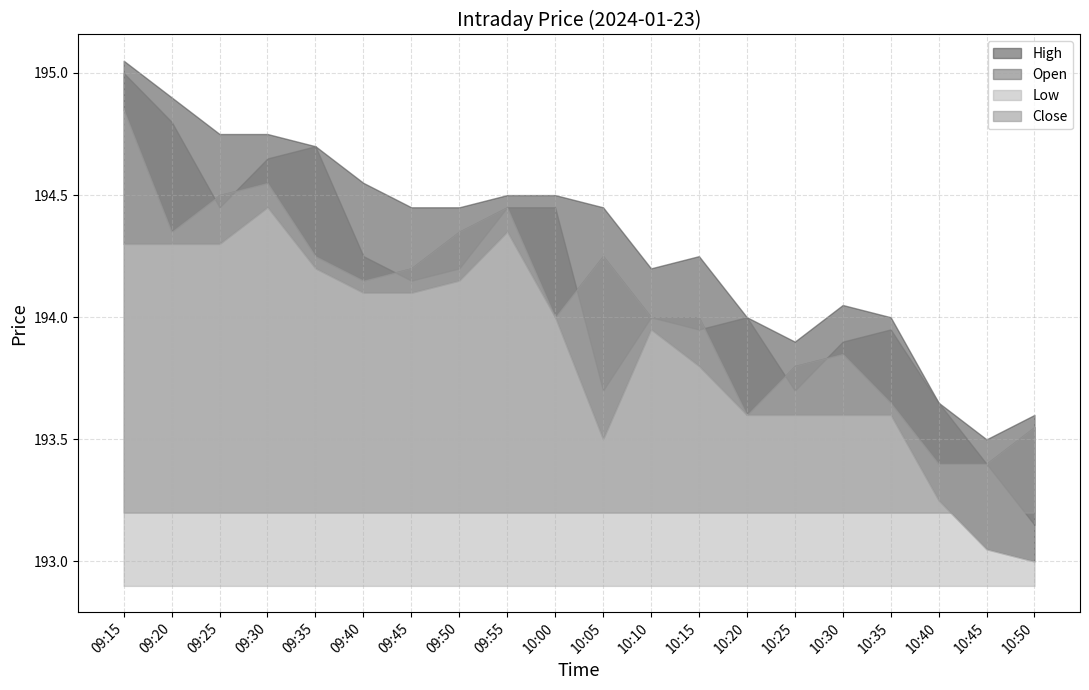

Count the number of data series in this chart.

4